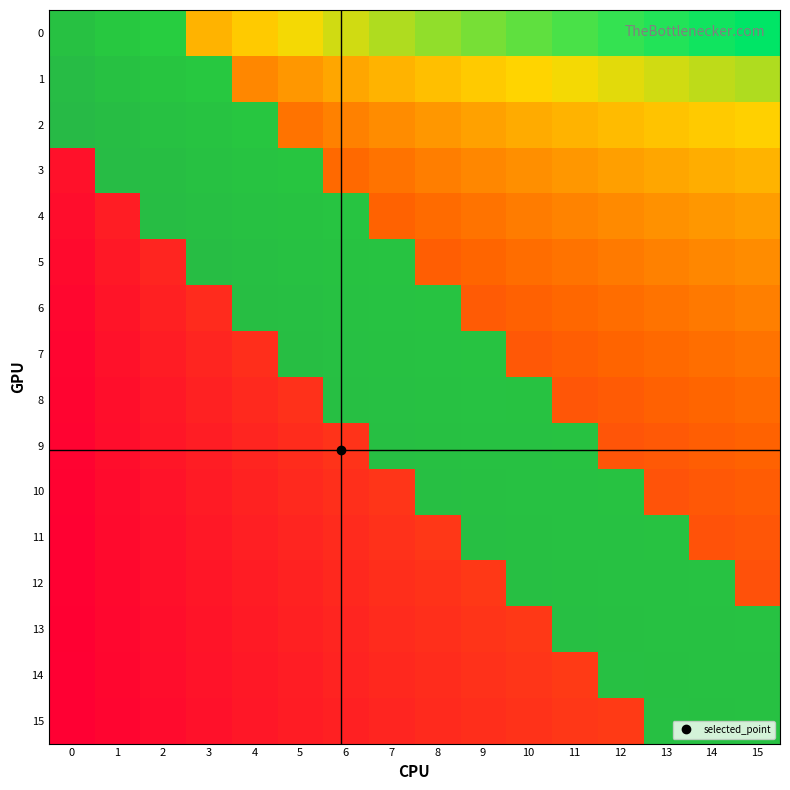

What is the total value across all series at 7?

5